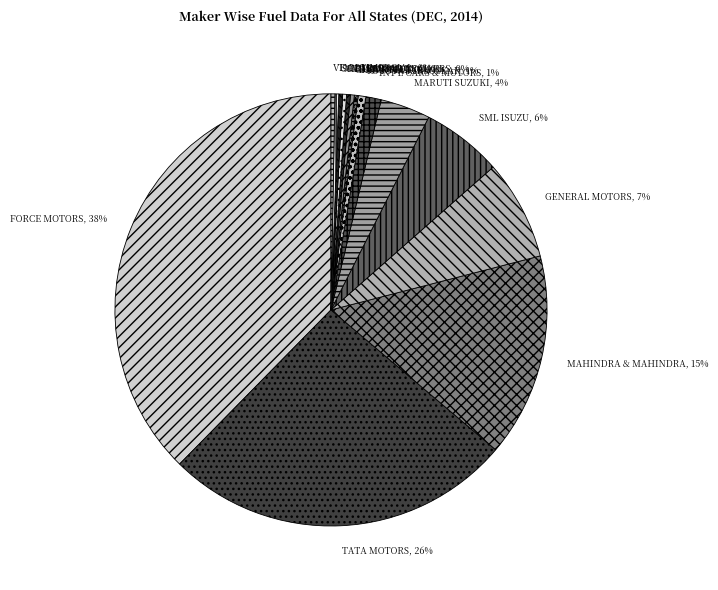

Which category has the biggest portion of the pie?

FORCE MOTORS